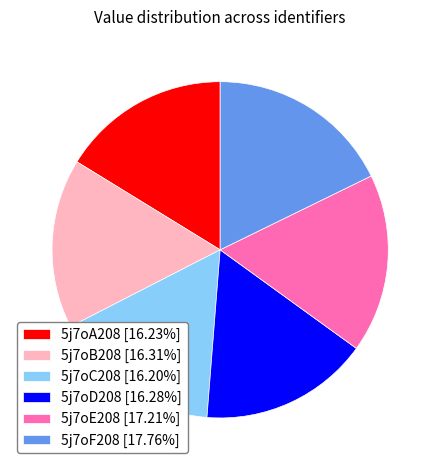

Is 5j7oC208 [16.20%] the majority of the pie?

No